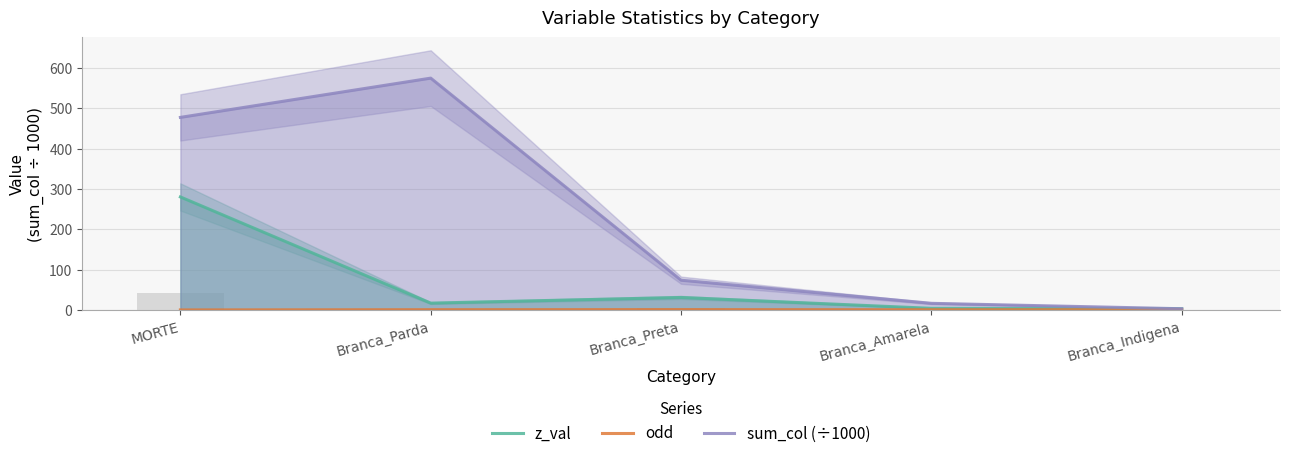

Reading left to right, what are all the values shown in this chart?

z_val: MORTE=280.4	Branca_Parda=17.3	Branca_Preta=31.3	Branca_Amarela=4.4	Branca_Indigena=3.4
odd: MORTE=0.5	Branca_Parda=1.1	Branca_Preta=1.3	Branca_Amarela=0.9	Branca_Indigena=1.1
sum_col (÷1000): MORTE=477.6	Branca_Parda=574.9	Branca_Preta=74.1	Branca_Amarela=16.8	Branca_Indigena=3.4